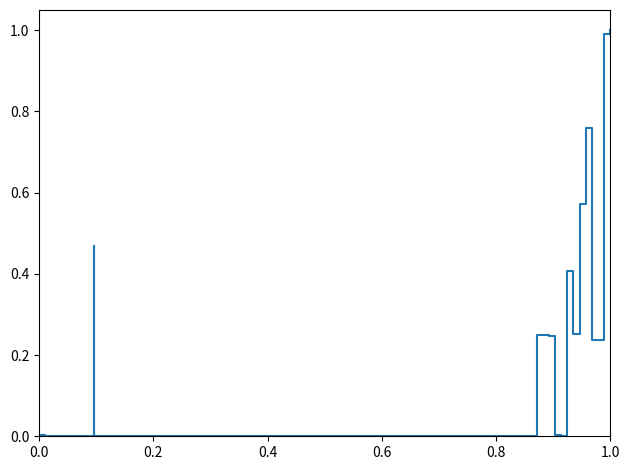

How many points are higher than both their immediate neighbors (excluding endpoints)?

12